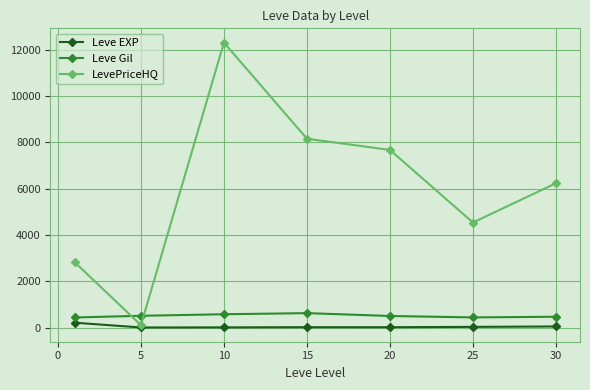

Which series has the largest total across all categories?

LevePriceHQ